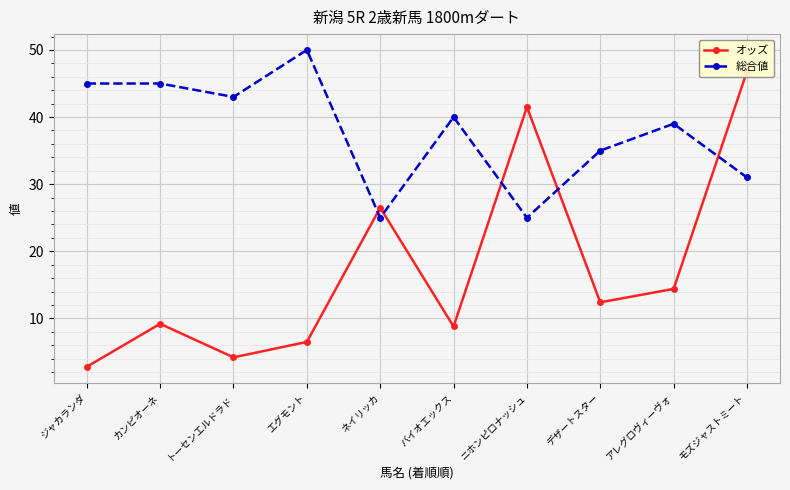

Read the オッズ value at エグモント.

6.5